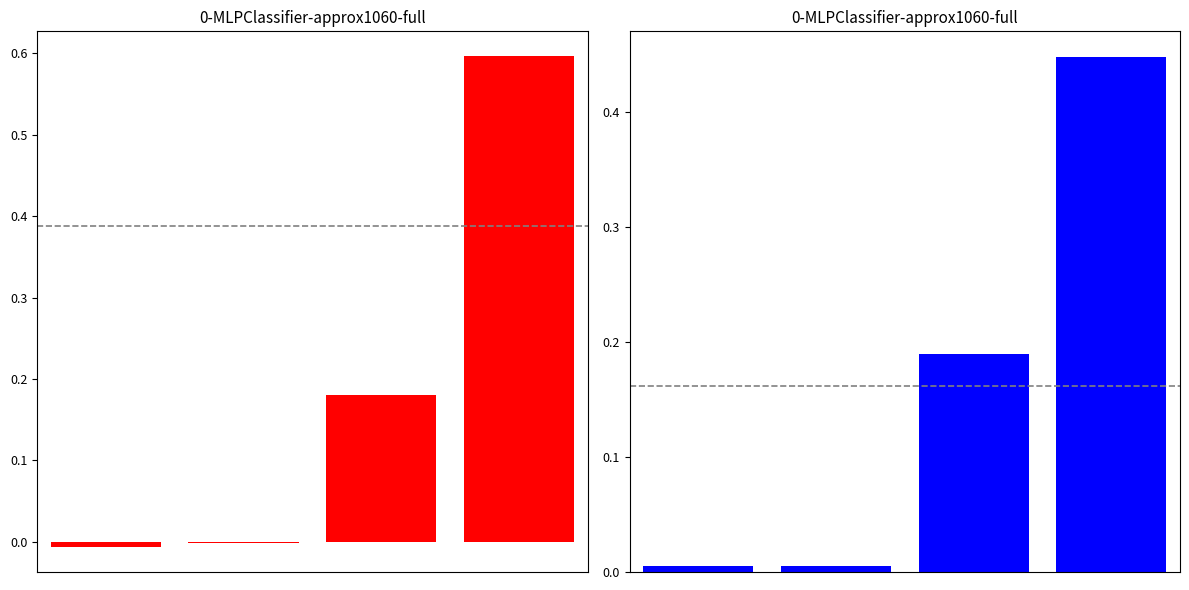

At how many categories does at least one series exceed 0?

4